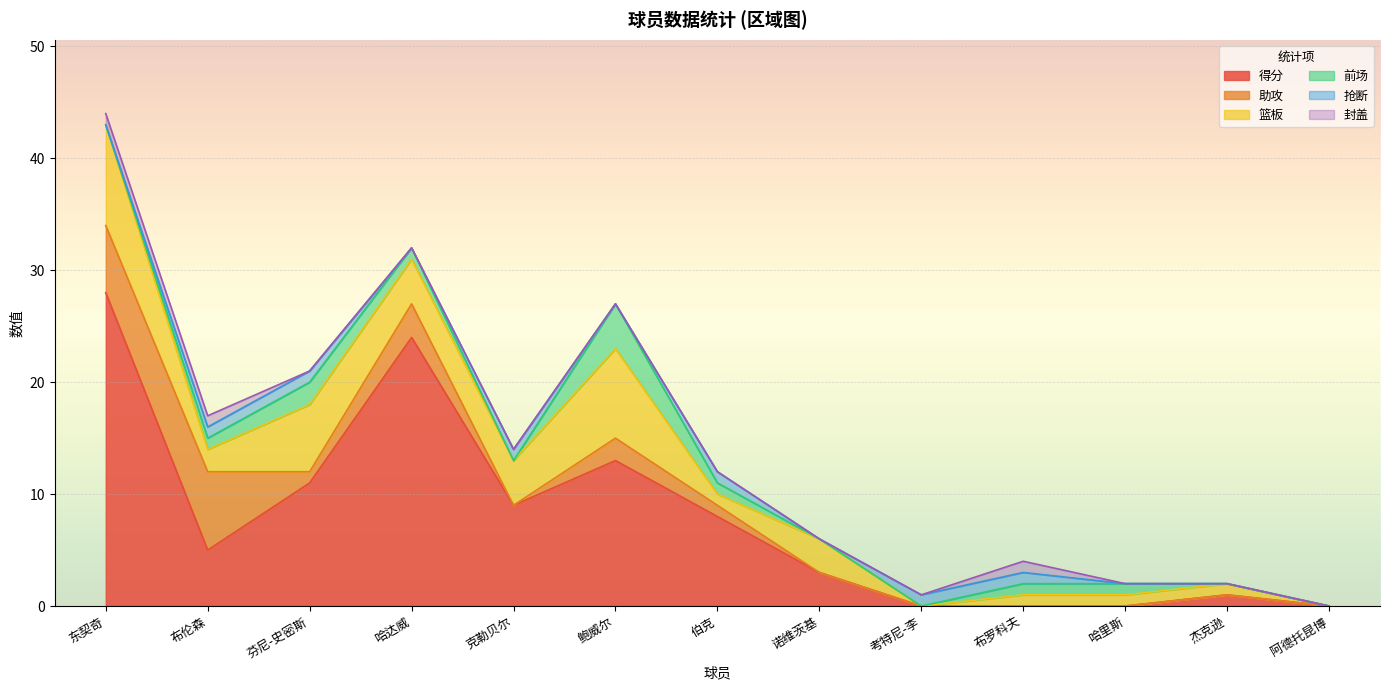

What is the difference between the maximum and minimum values in the 篮板 series?

9